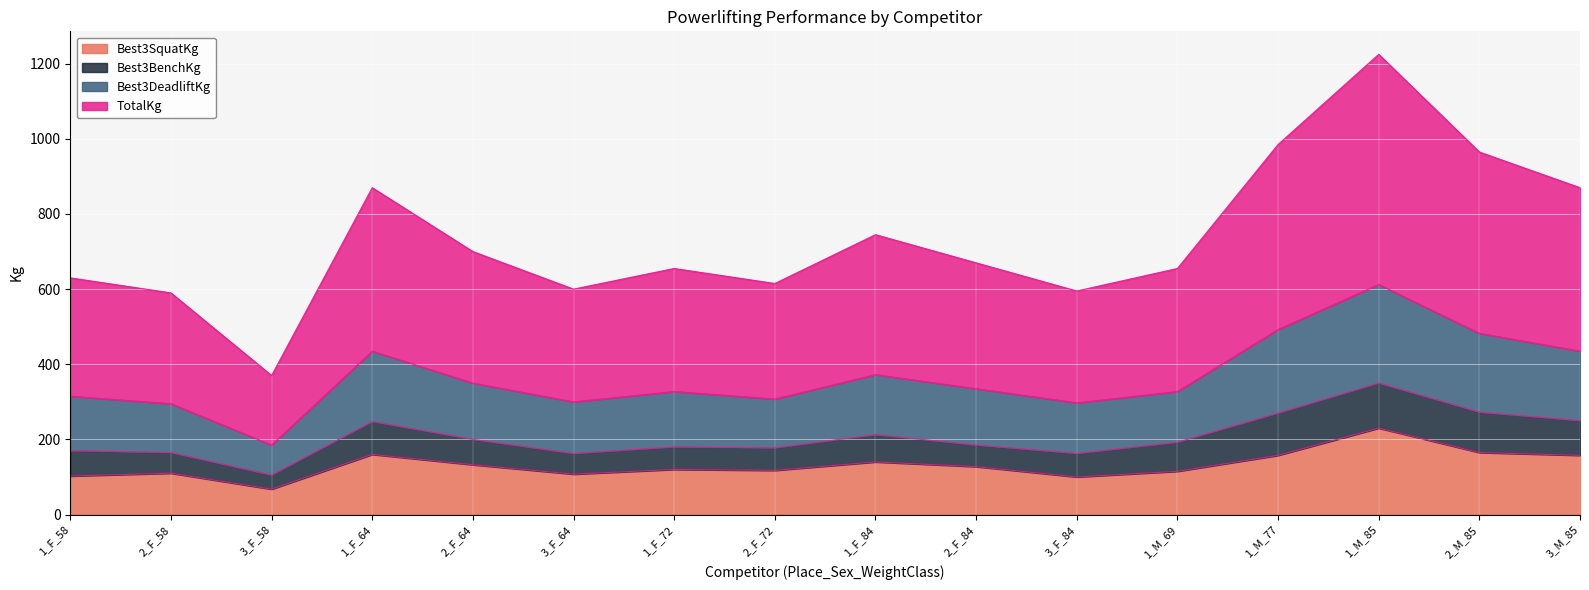

At which label does Best3SquatKg reach its minimum?

3_F_58